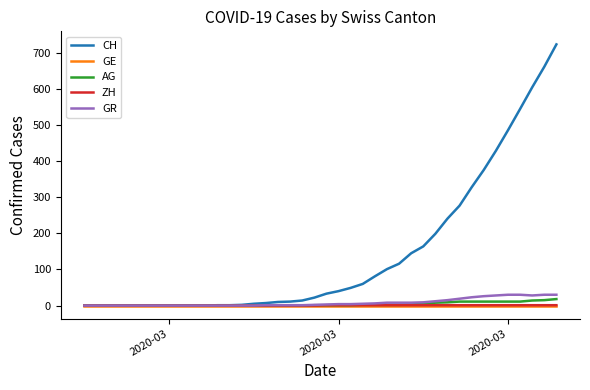

Which series has the widest spread of values?

CH